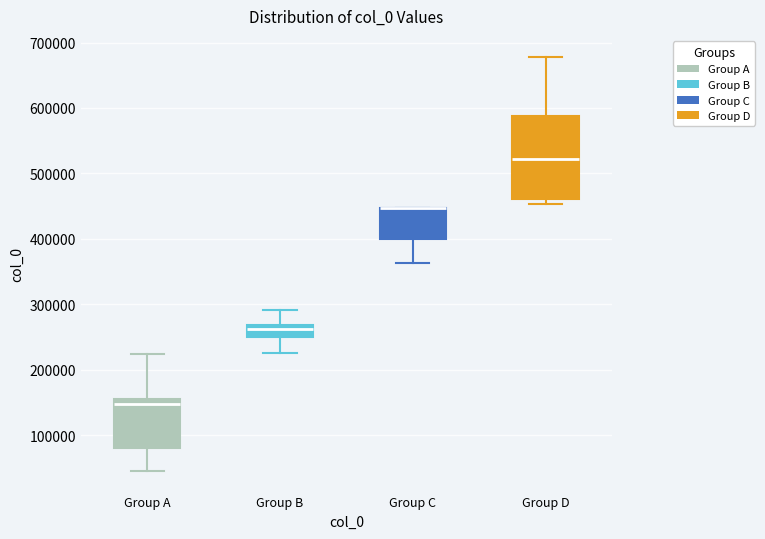

Reading left to right, read every box against the y-axis: the position of its median line, the range the box covers, and the ends of its whiskers. The values are not printed on the chart, so give them approximately, as read against the axis.

Group A: median 150000 (just below the box's upper edge), box 80000 to 150000, whiskers 50000 to 220000
Group B: median 260000, box 250000 to 270000, whiskers 230000 to 290000
Group C: median 450000 (drawn on the box's upper edge), box 400000 to 450000, whiskers 360000 to 450000
Group D: median 520000, box 460000 to 590000, whiskers 450000 to 680000